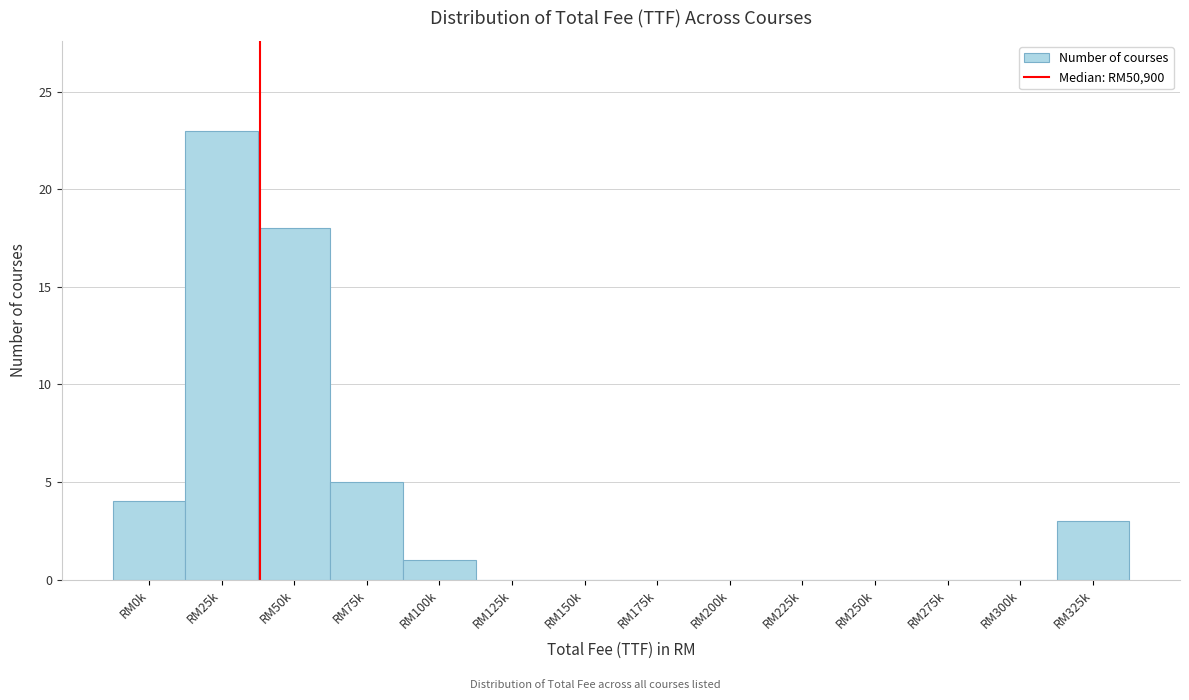

Reading left to right, extract all data points from this chart.

RM0k=4	RM25k=23	RM50k=18	RM75k=5	RM100k=1	RM125k=0	RM150k=0	RM175k=0	RM200k=0	RM225k=0	RM250k=0	RM275k=0	RM300k=0	RM325k=3